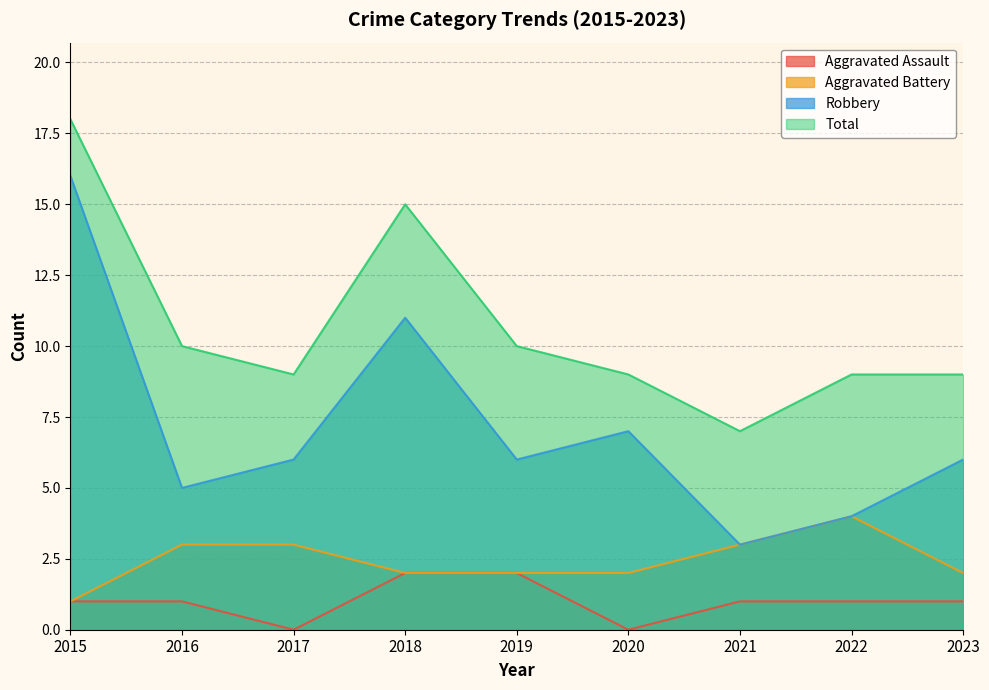

Between 2018 and 2023, which series saw the biggest shift?

Total